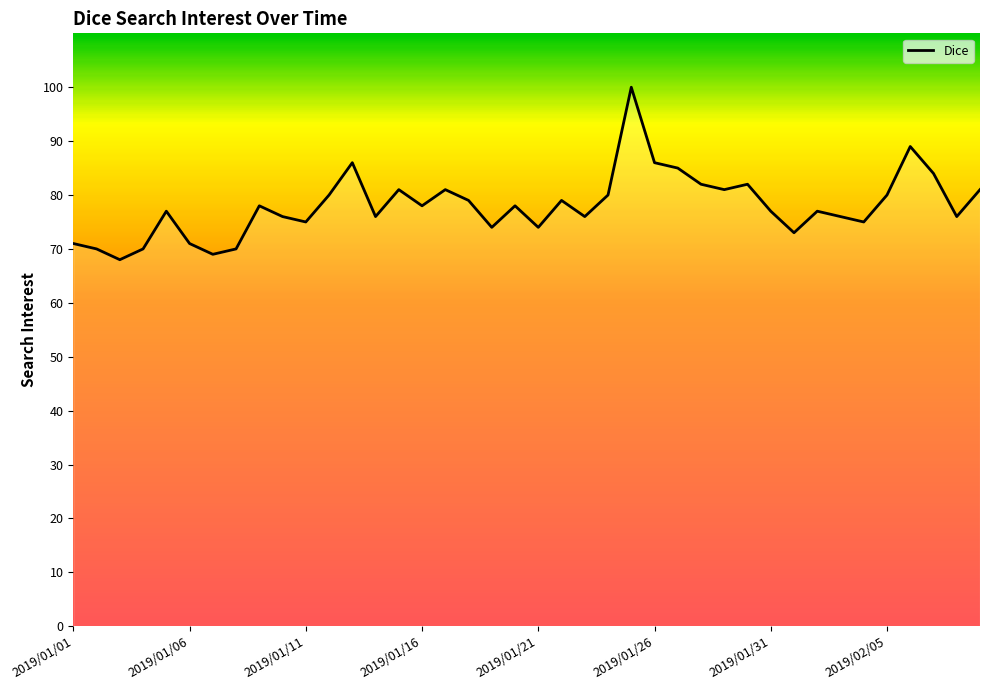

What is the minimum value shown in the chart?

68